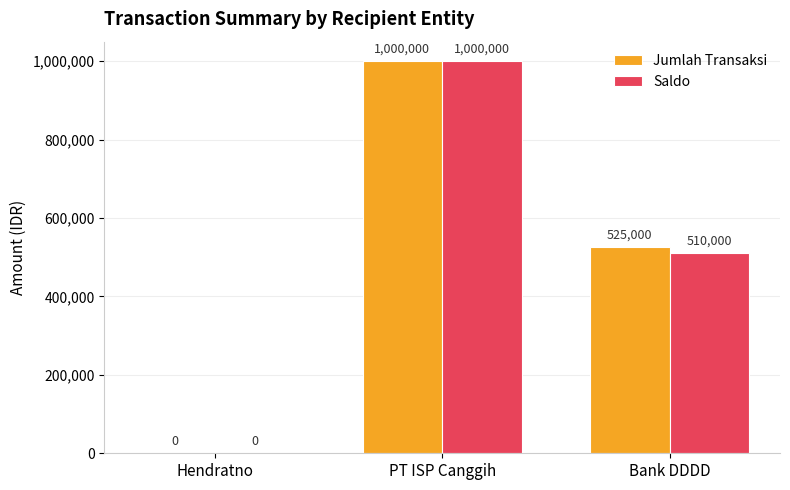

True or false: Saldo has a value of 0 at Hendratno.

True